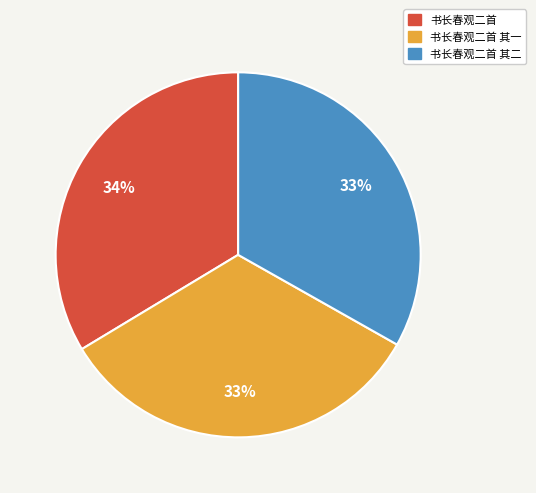

Is there a majority slice in this chart?

No